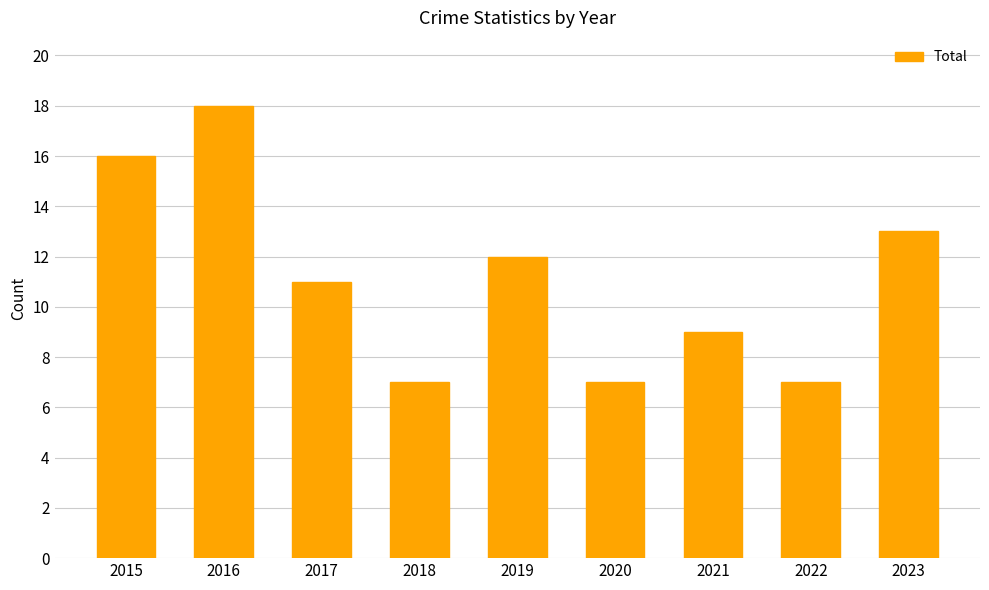

Which category has the highest value across all series?

2016